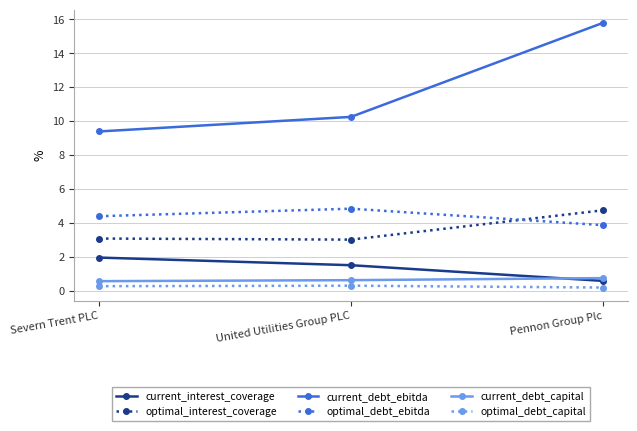

What is the minimum value for current_interest_coverage?

0.6